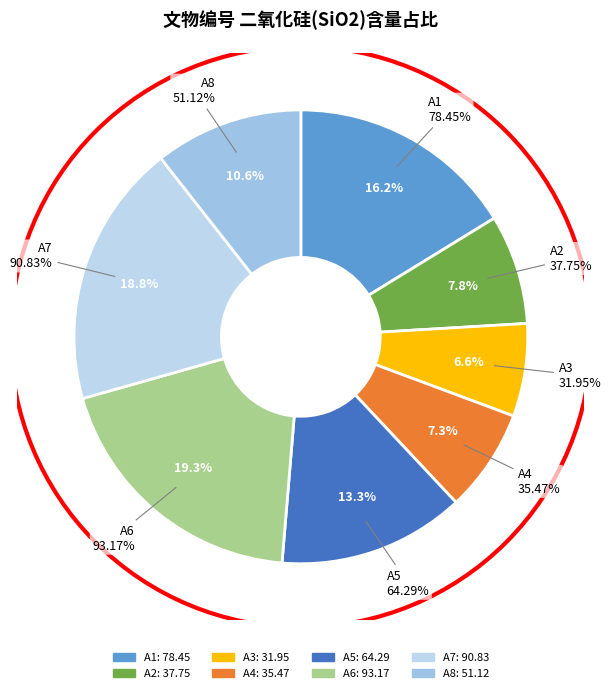

To the nearest percent, what is the average slice percentage?

12%